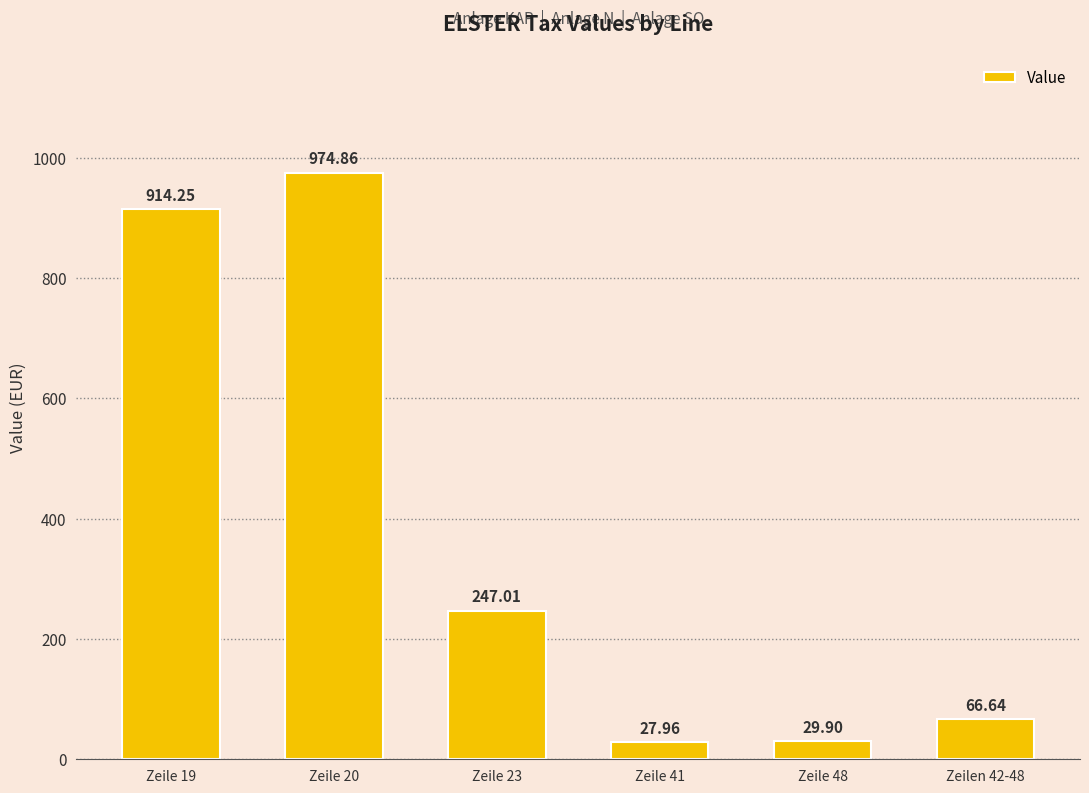

What is the difference between the maximum and minimum values?

946.9